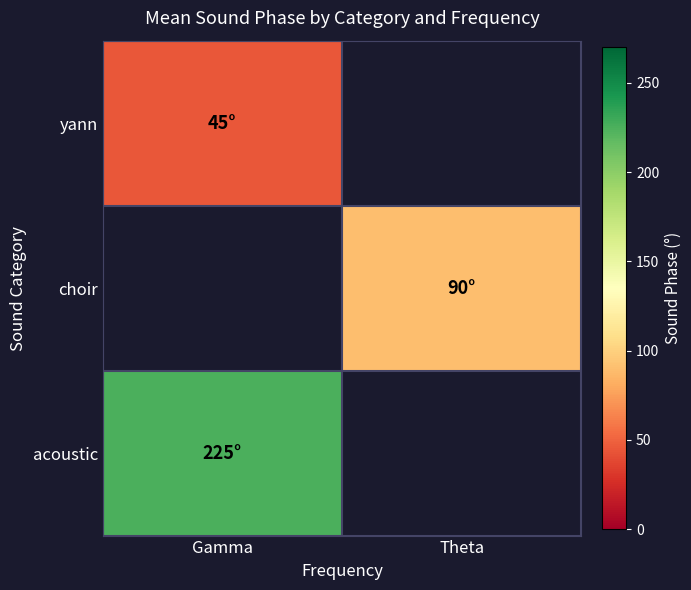

At which label does acoustic reach its peak?

Gamma